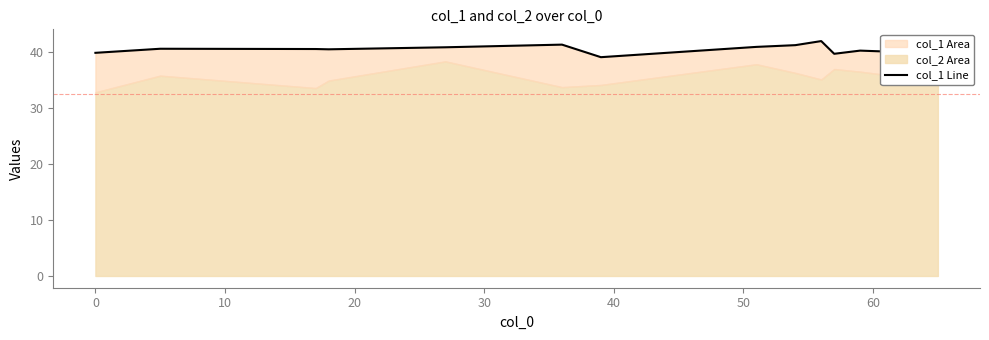

How many categories are shown in the chart?

13